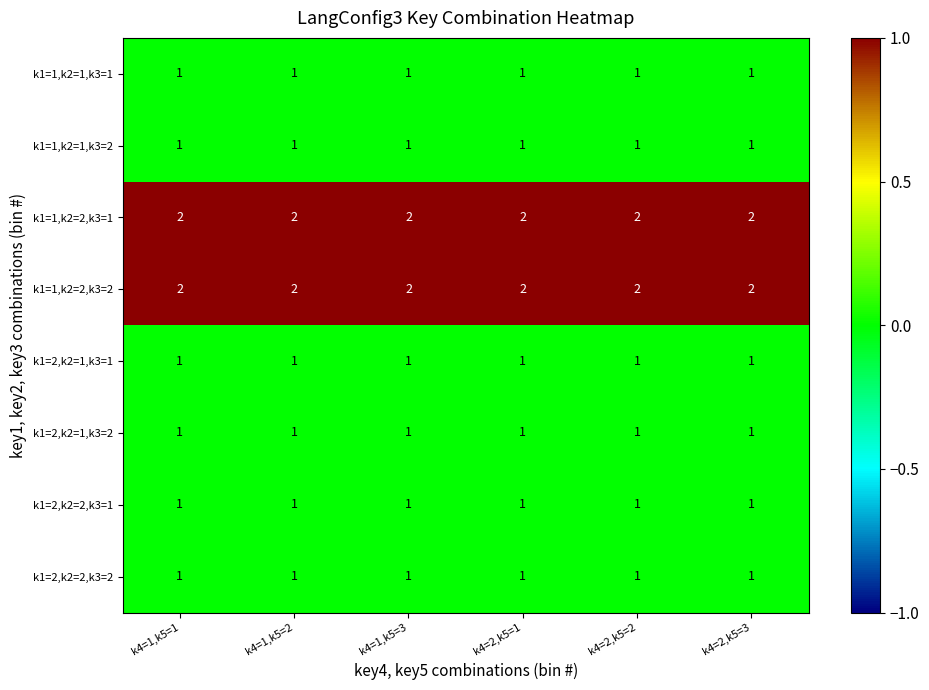

The k1=2,k2=1,k3=1 series shows 2 at k4=2,k5=3. True or false?

False